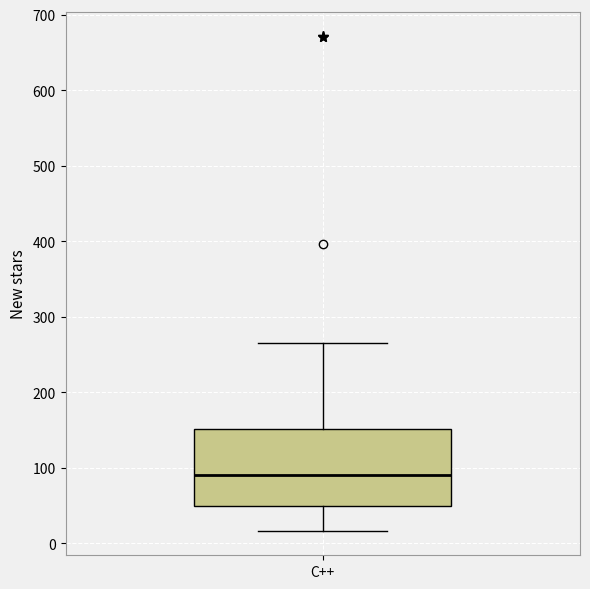

Read this box plot against the y-axis: the position of the median line, the range covered by the box, and the ends of both whiskers. The values are not printed on the chart, so give them approximately, as read against the axis.

median 90, box 50 to 150, whiskers 20 to 270